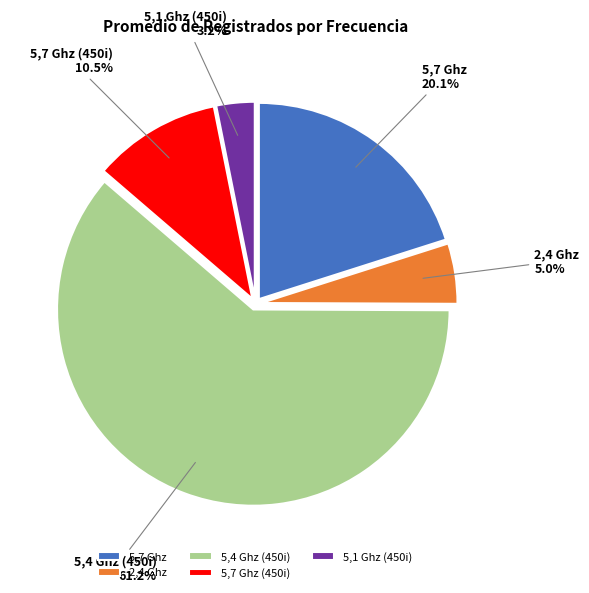

Combined, what portion of the pie is 5,7 Ghz (450i) and 5,7 Ghz?

30.6%